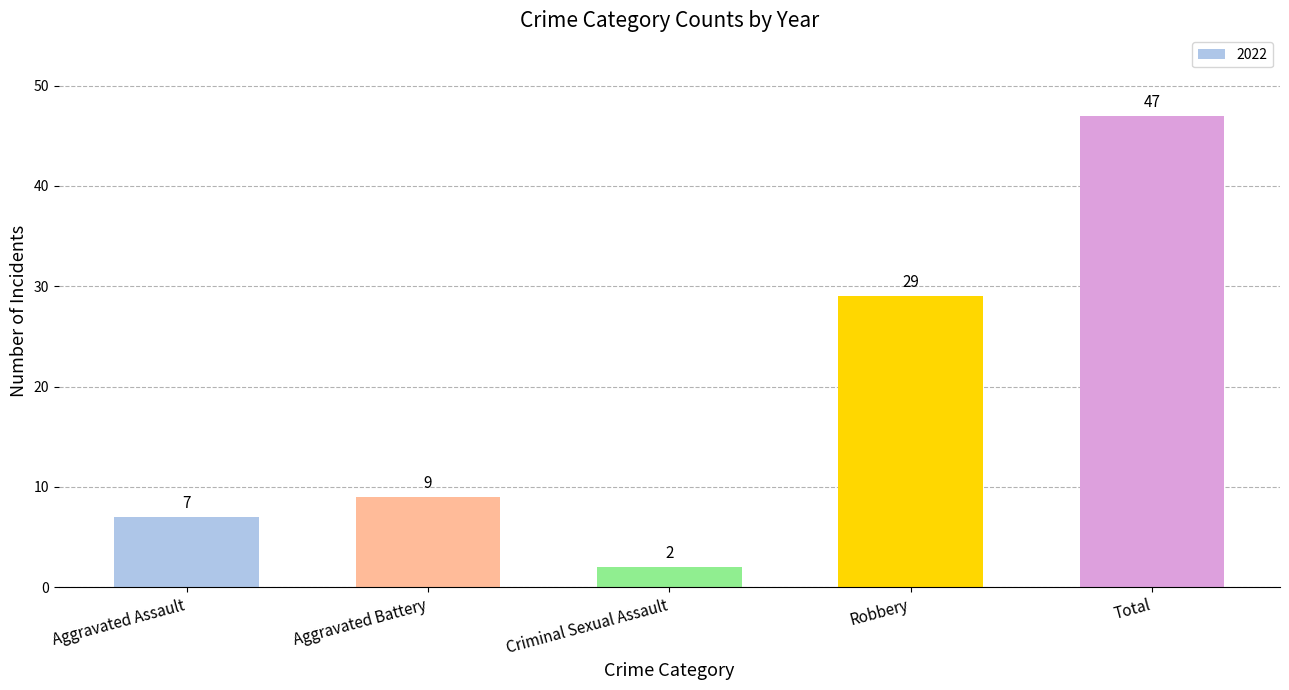

How many distinct data groups are displayed?

1